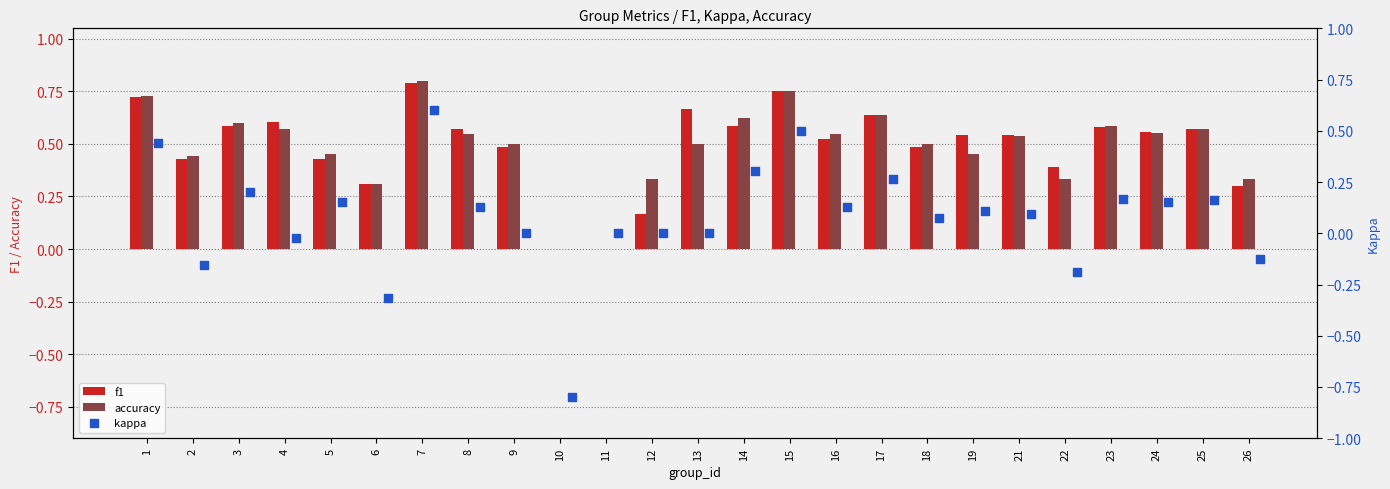

Which series has the largest total across all categories?

f1